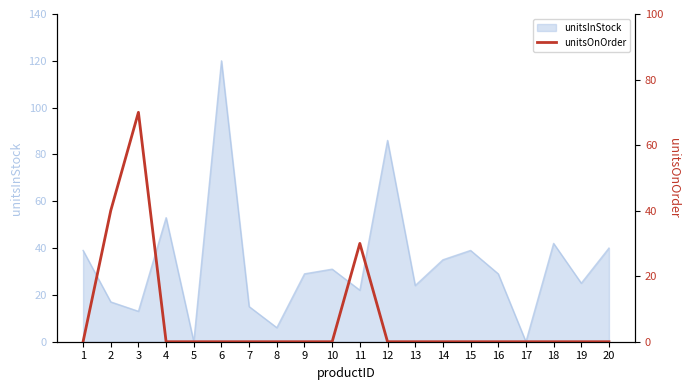

True or false: the data has more than 1 interior local peaks.

True